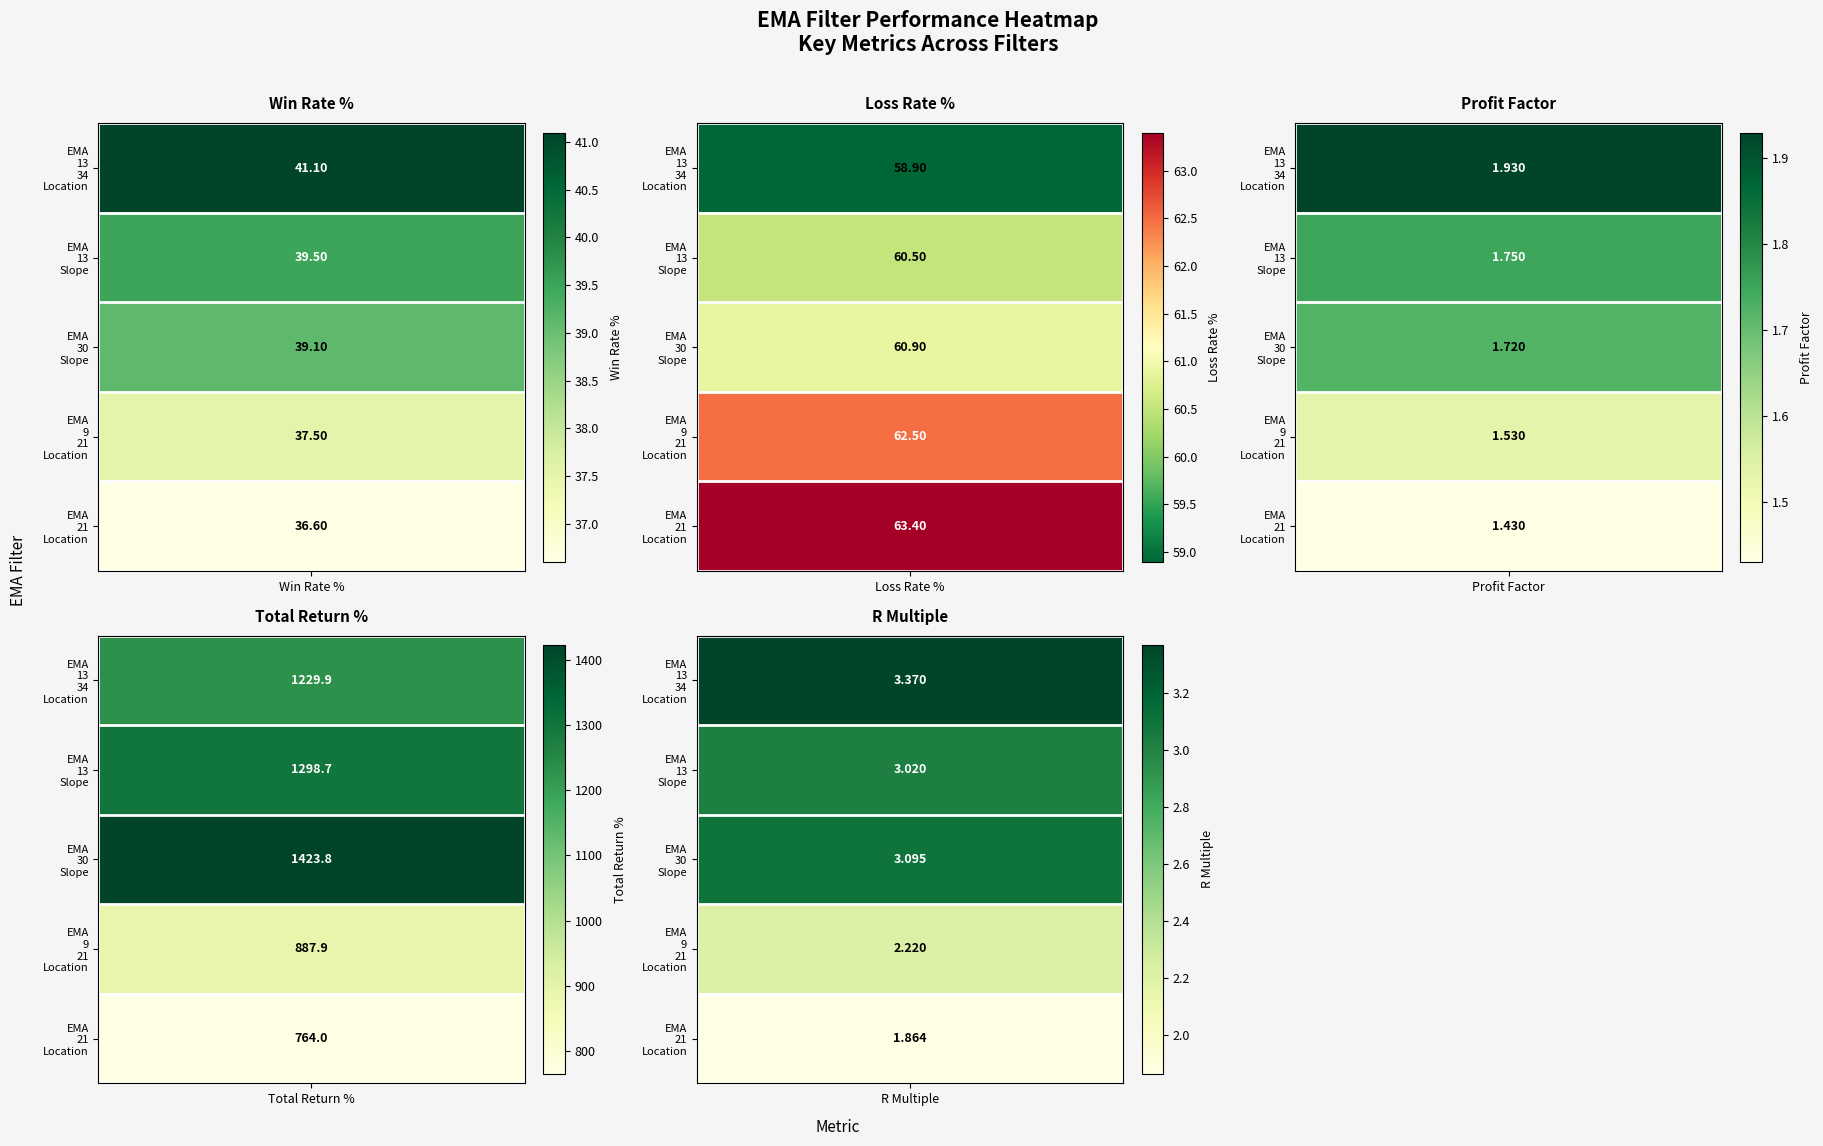

Reading left to right, what are all the values shown in this chart?

Win_Rate_%: 41.1	39.5	39.1	37.5	36.6
Loss_Rate_%: 58.9	60.5	60.9	62.5	63.4
Profit_Factor: 1.9	1.8	1.7	1.5	1.4
Total_Return_%: 1229.9	1298.7	1423.8	887.9	764.0
R_Multiple: 3.4	3.0	3.1	2.2	1.9